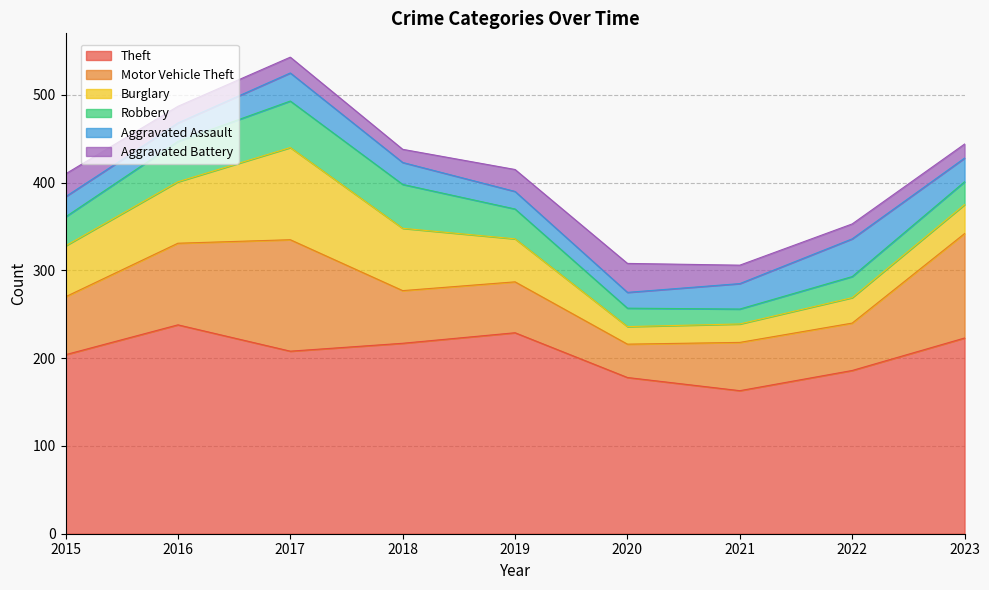

What is the difference between the highest and lowest values at 2022?

169